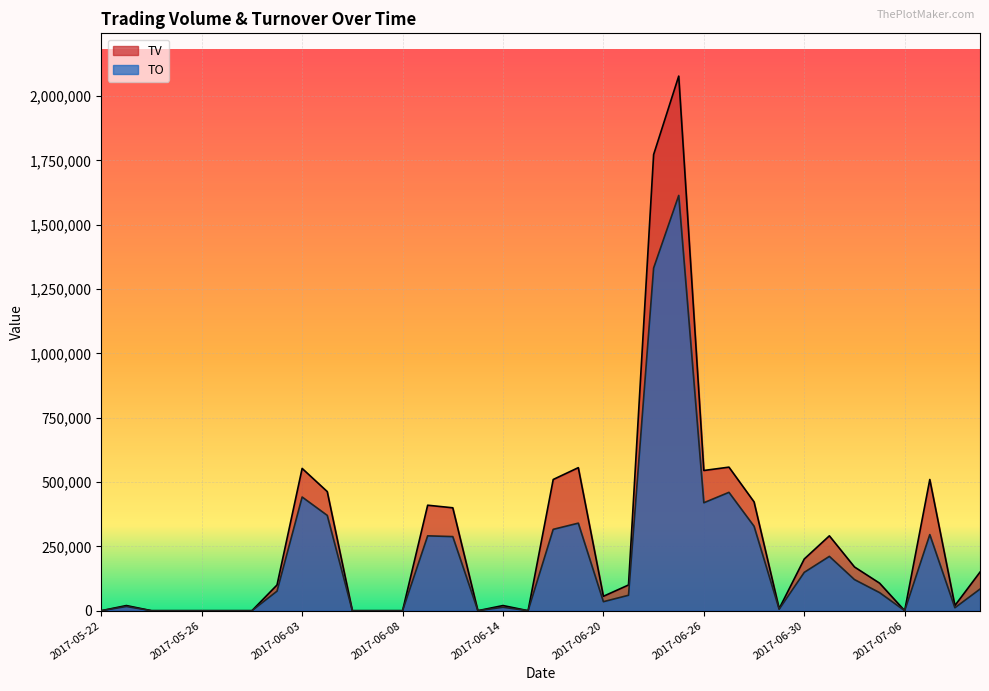

True or false: TO has more than 2 interior local peaks.

True